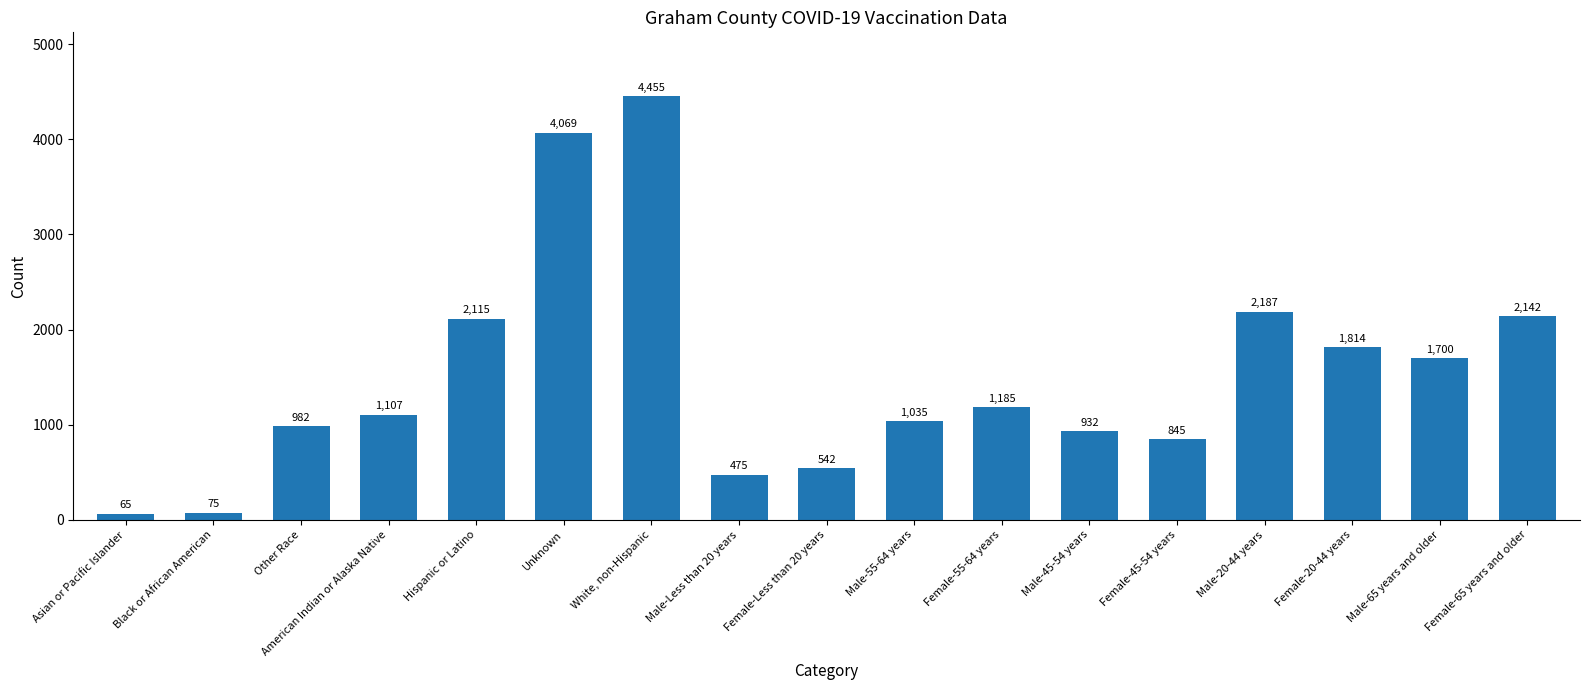

How many data points does each series have?

17